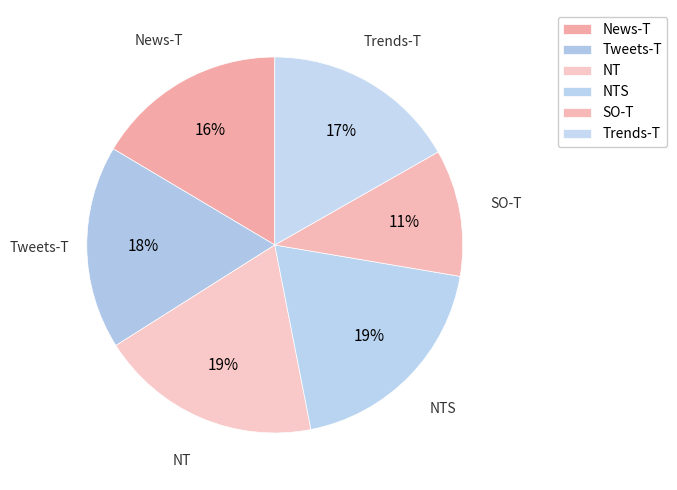

What percentage do SO-T and NT together represent?

30.0%